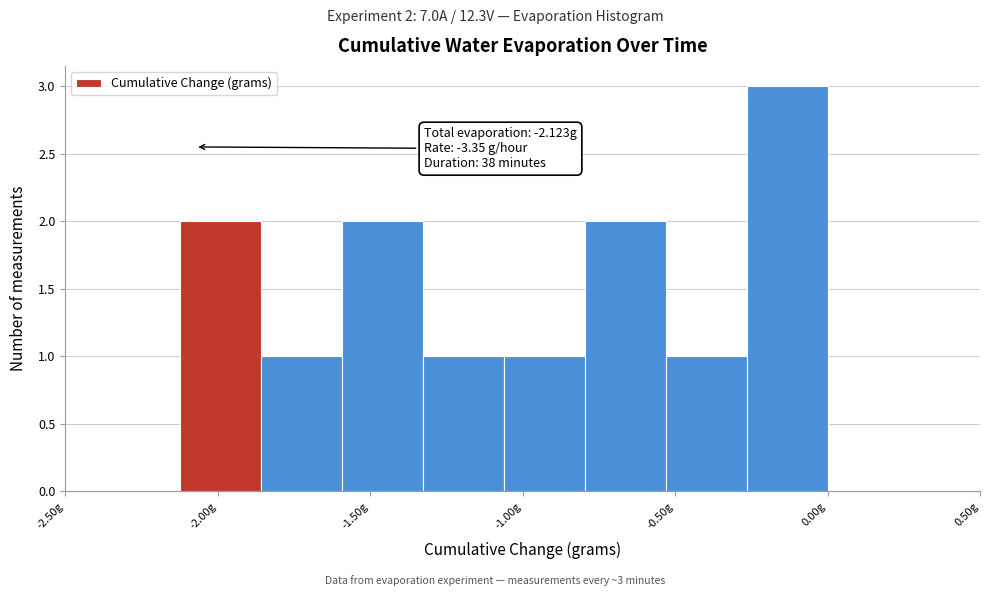

Which range on the x-axis has the tallest bar?

-0.25 to 0.00